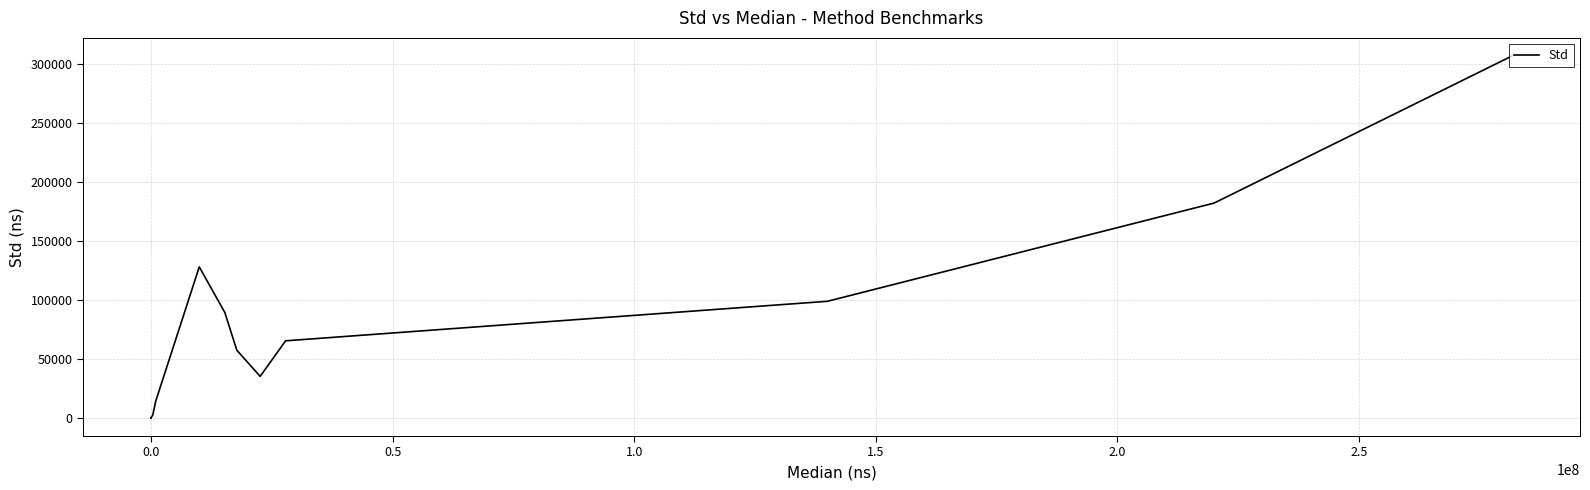

What is the greatest value displayed?

306803.0